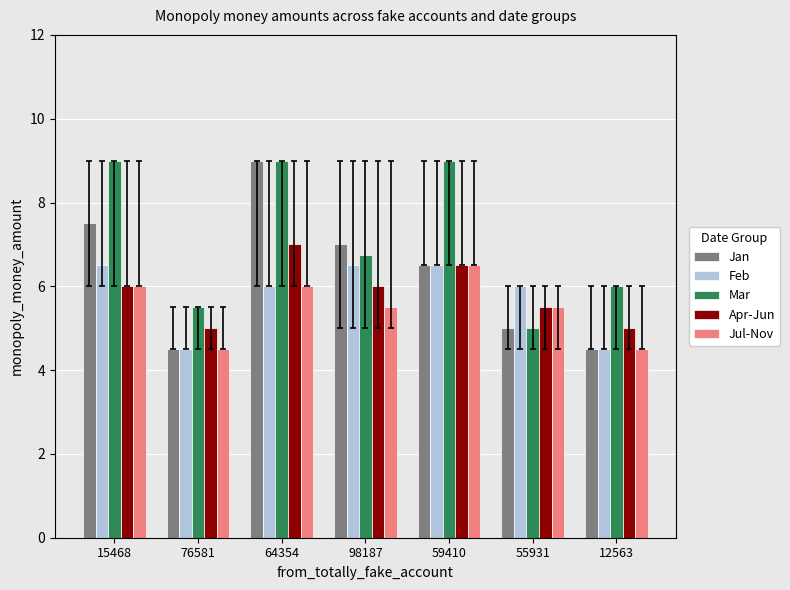

What are all the series names shown in the legend?

Jan, Feb, Mar, Apr-Jun, Jul-Nov